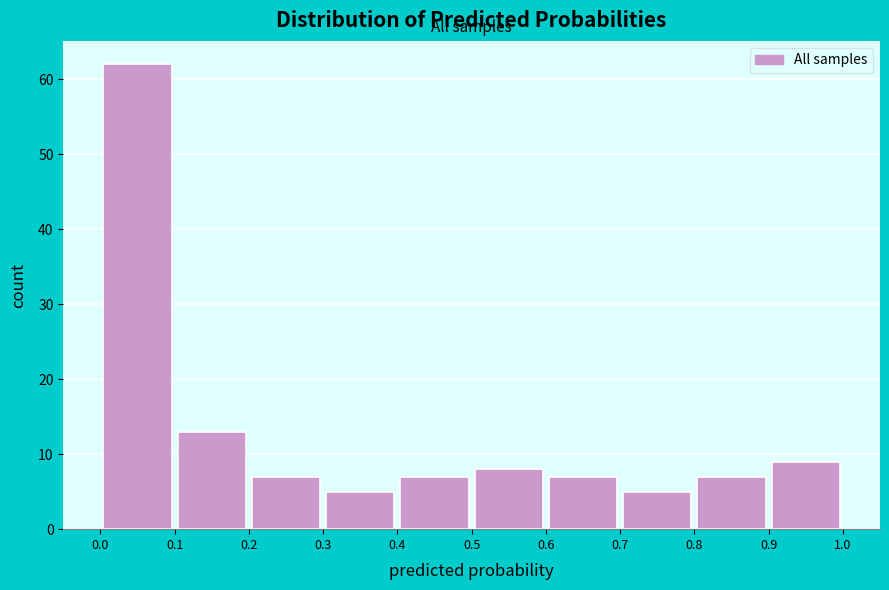

How tall is the bar that spans 0.4 to 0.5 on the x-axis? The values are not printed on the chart, so give them approximately, as read against the axis.

7